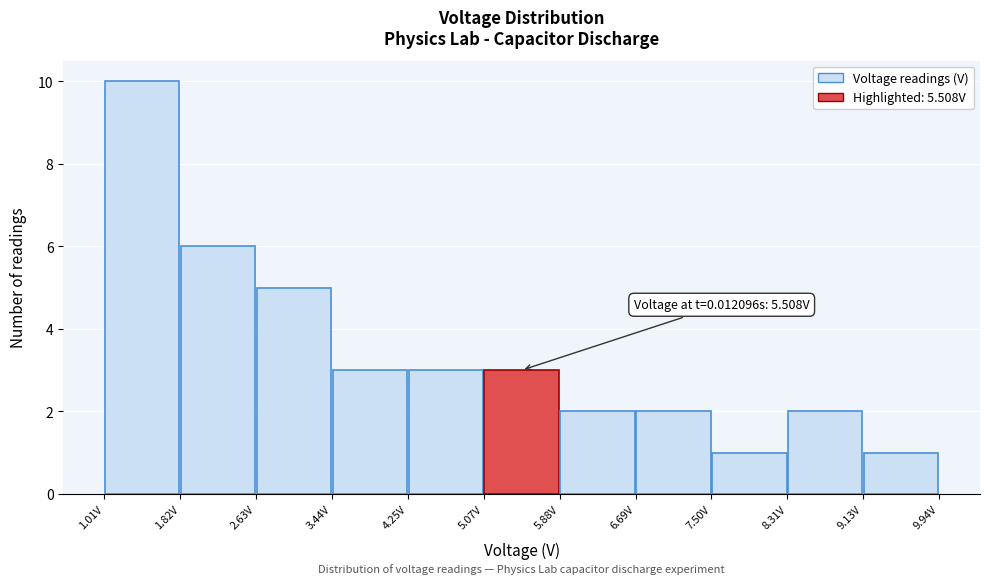

Over which range of the x-axis is the bar tallest?

1.0 to 1.8